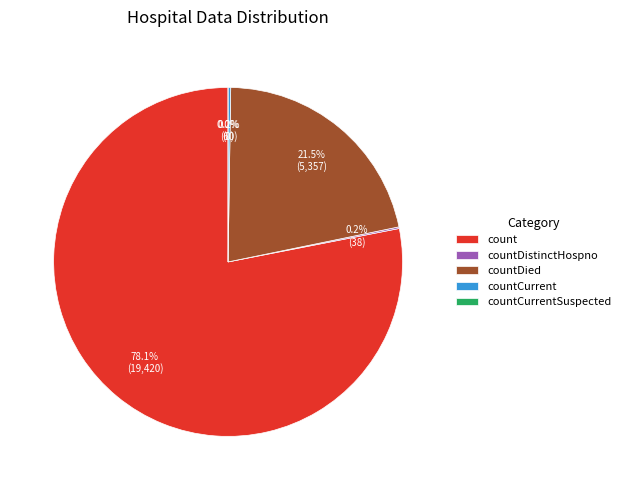

Do count and countDied together represent more than half of the pie?

Yes